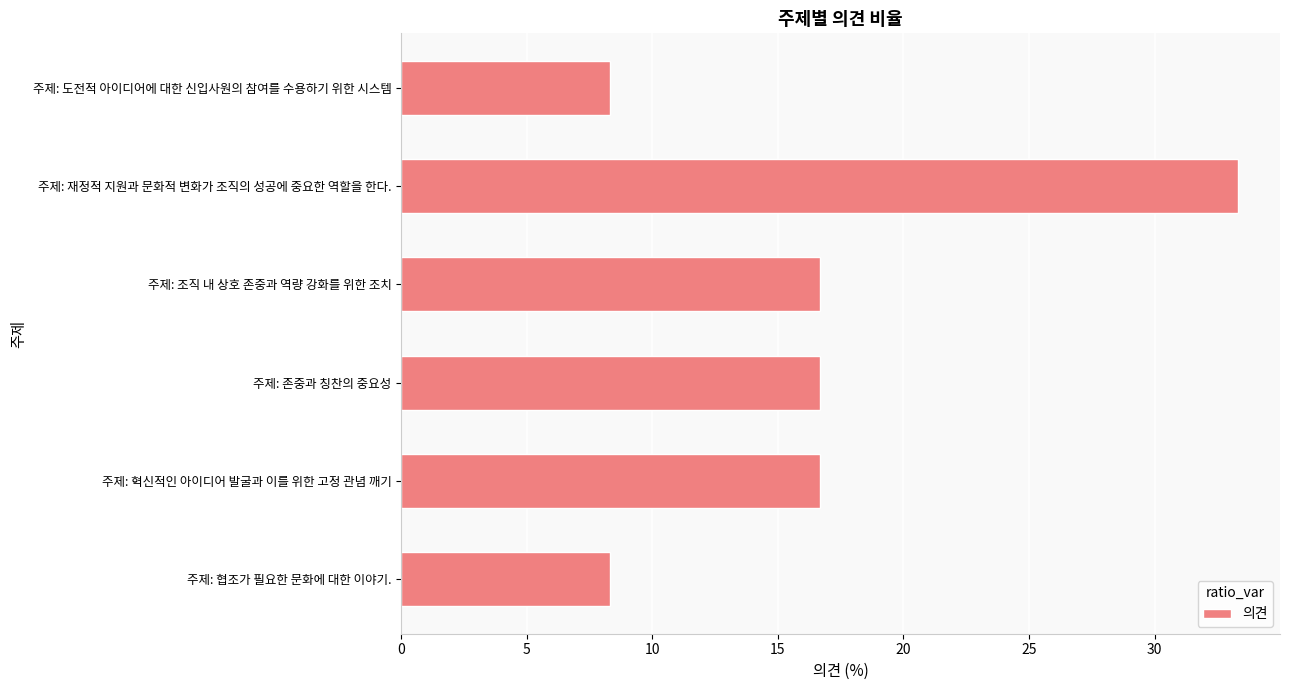

How many series are shown in this chart?

1